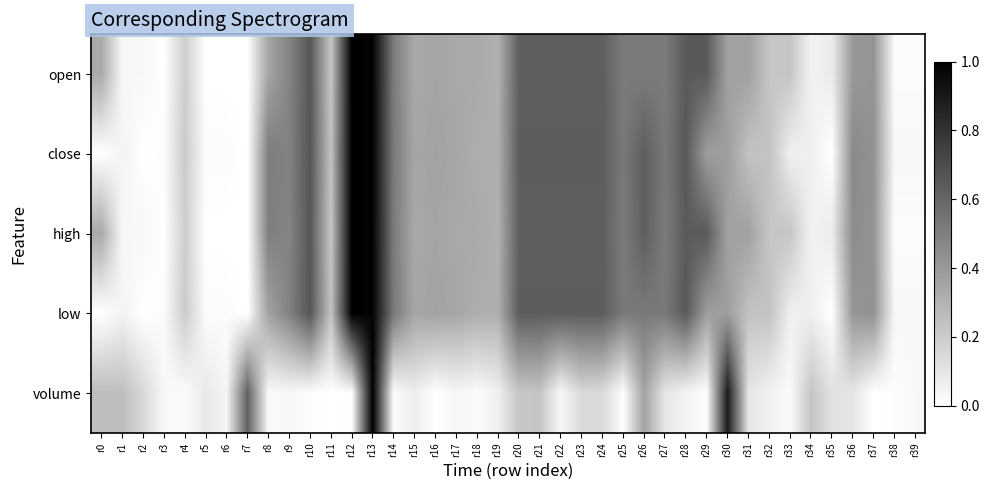

Which has a higher value, r32 or r15?

r15